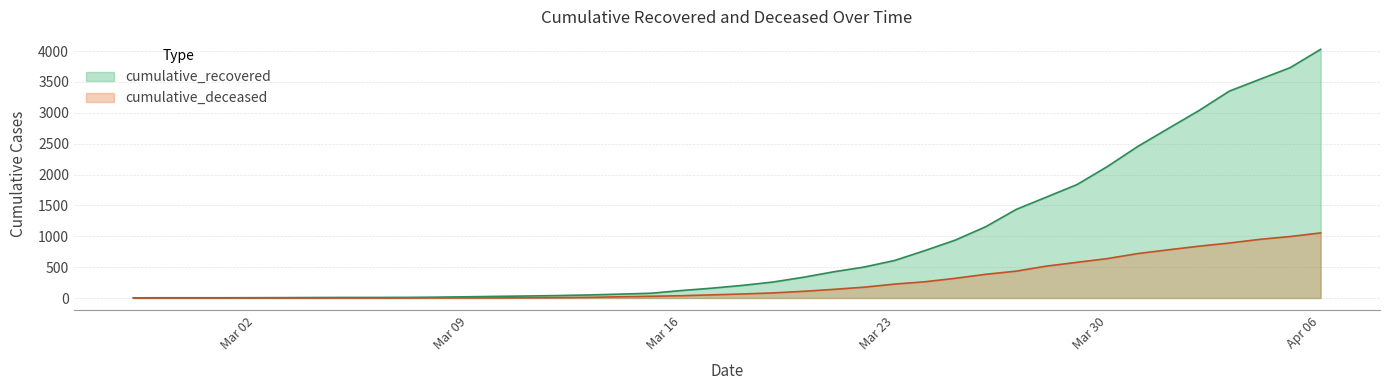

What are all the series names shown in the legend?

cumulative_recovered, cumulative_deceased